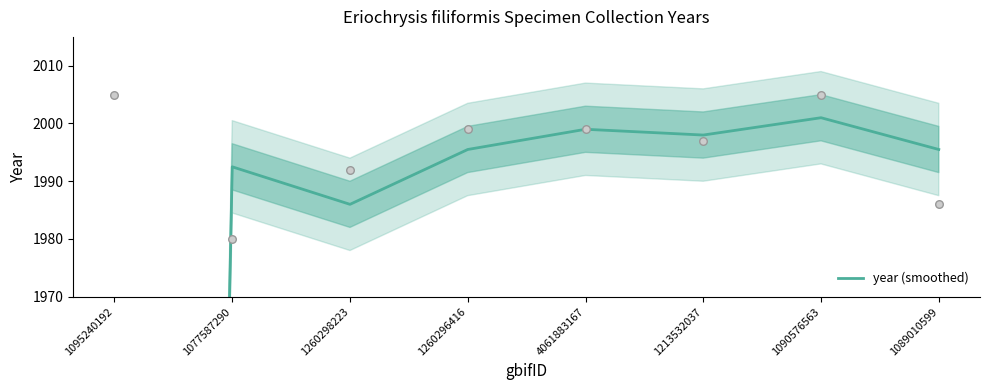

What is the ratio of the value at 1213532037 to the value at 1090576563?

1.0